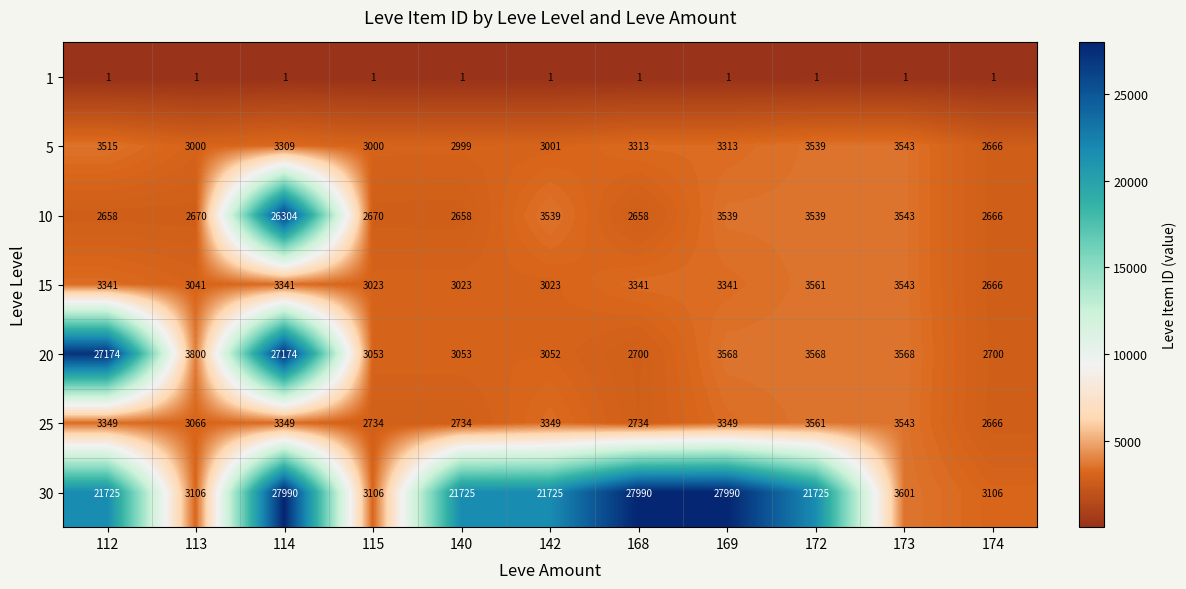

How many data points does each series have?

11